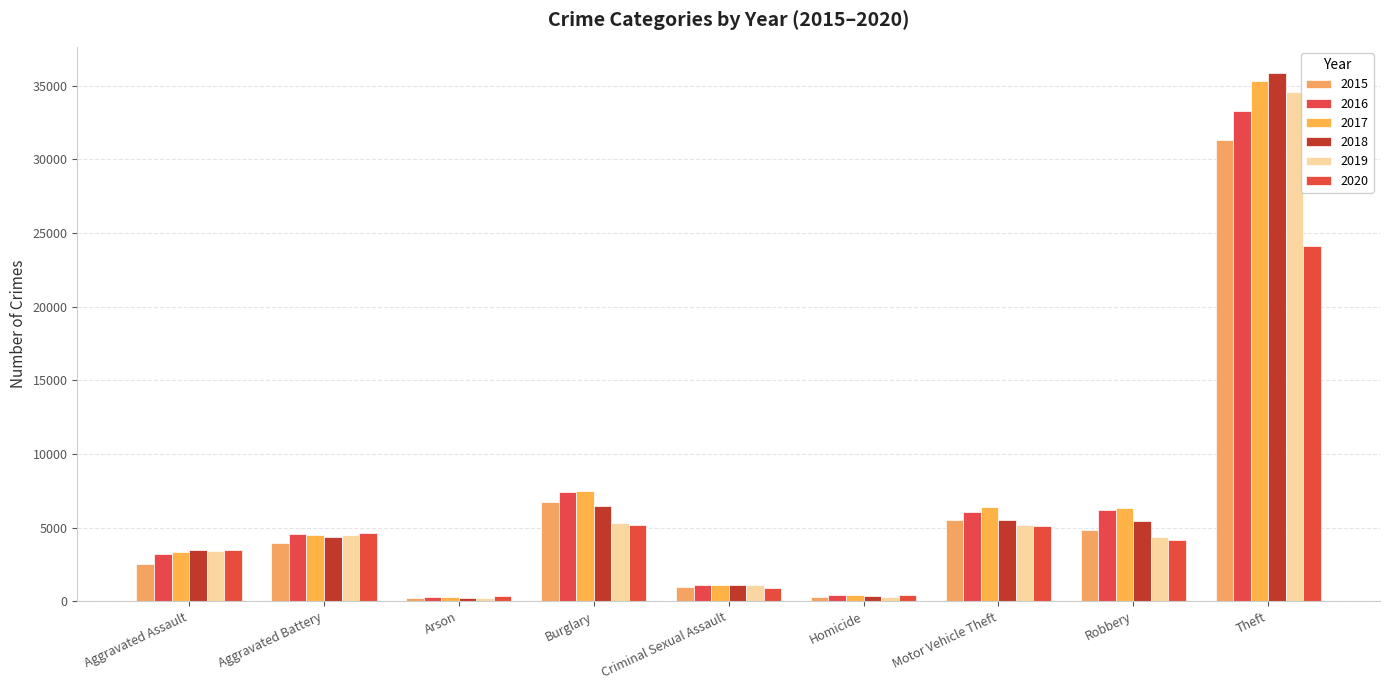

At which category does the chart reach its minimum across all series?

Arson